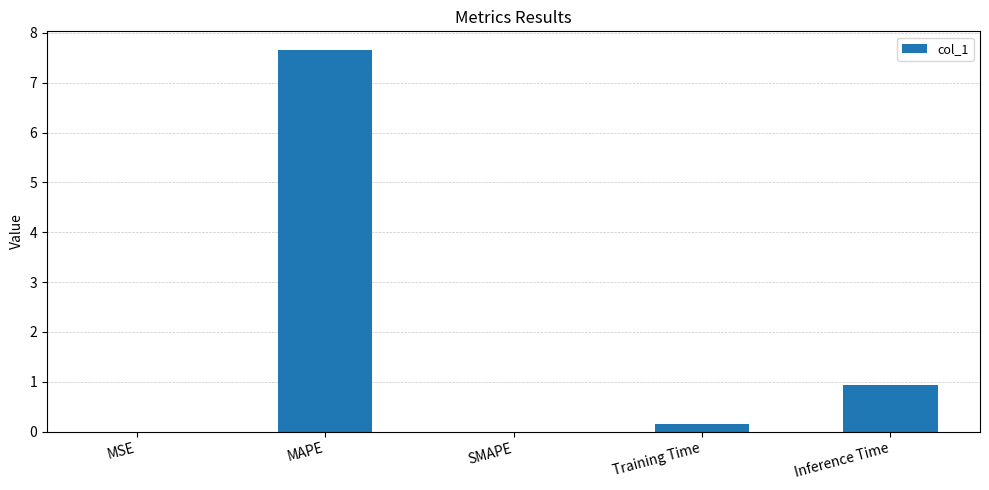

Which label corresponds to the largest value in the chart?

MAPE